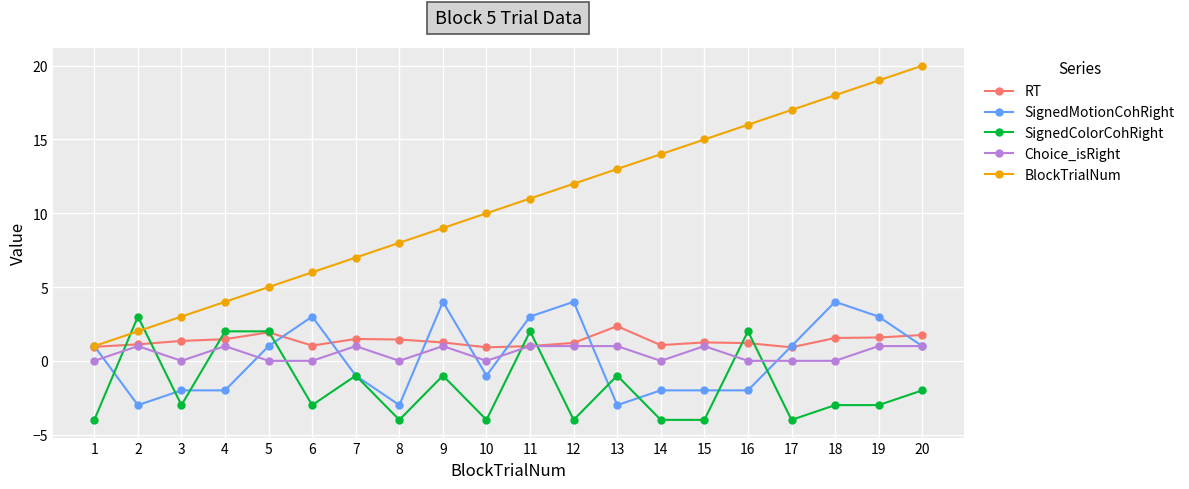

Rank the categories by BlockTrialNum value from highest to lowest.

20, 19, 18, 17, 16, 15, 14, 13, 12, 11, 10, 9, 8, 7, 6, 5, 4, 3, 2, 1